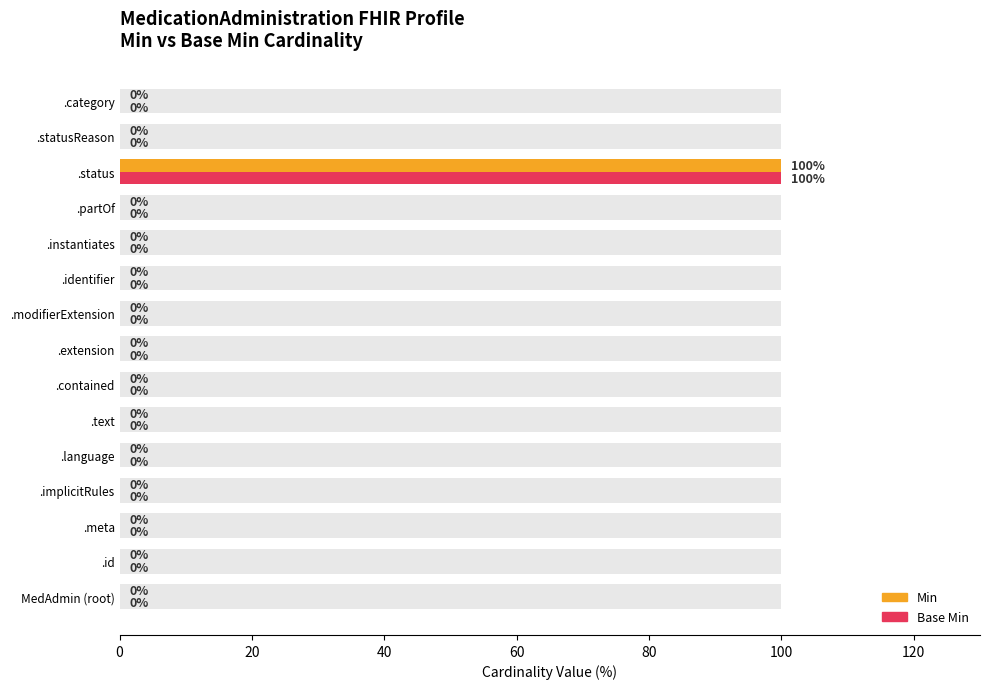

How many categories are shown in the chart?

15